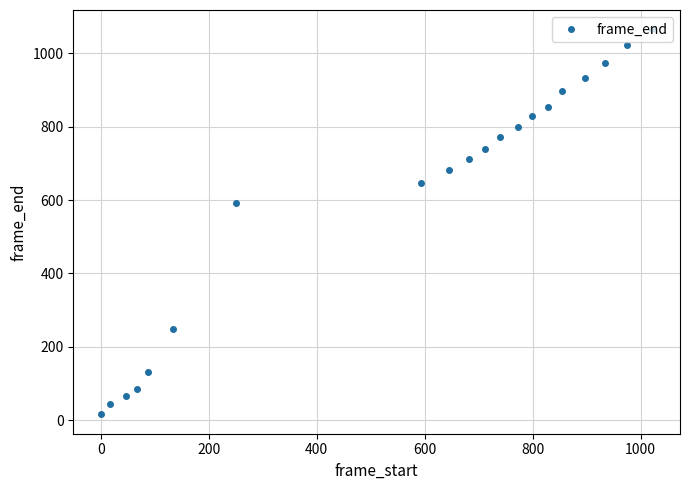

What is the difference between the second highest and minimum values?

1005